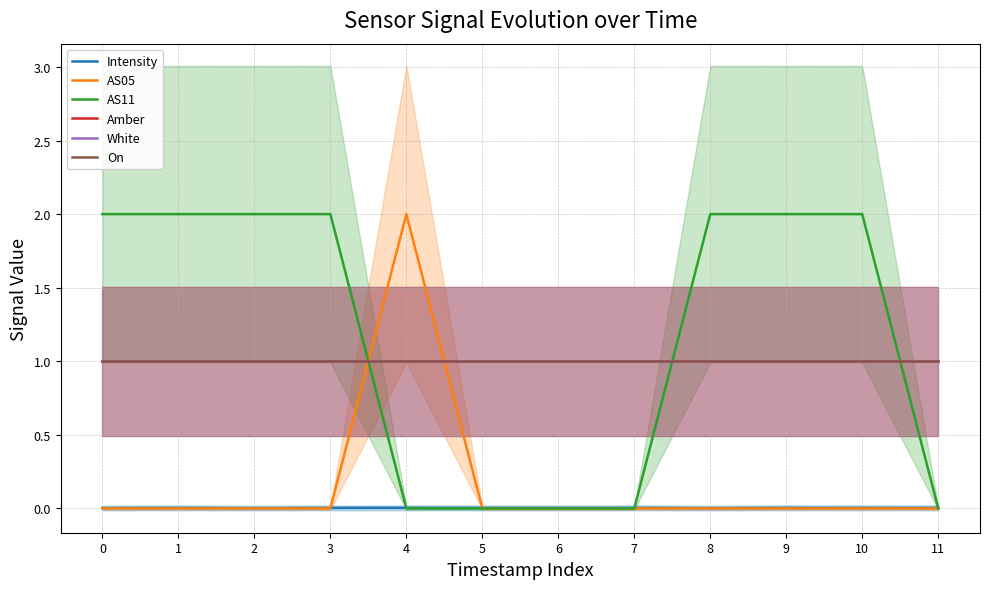

What is the total value across all series at 11?

3.0